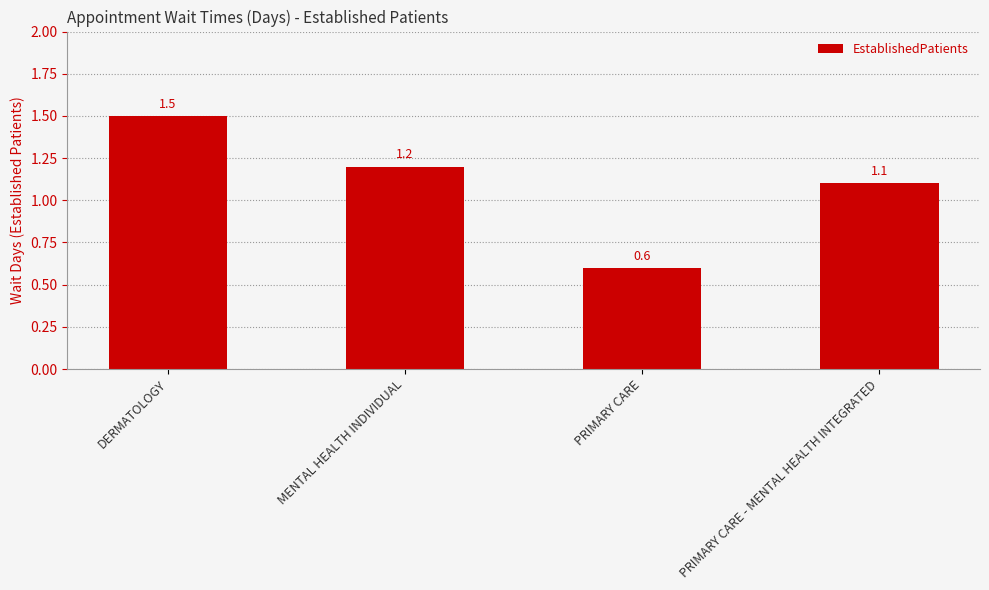

What is the sum of the values at PRIMARY CARE - MENTAL HEALTH INTEGRATED and MENTAL HEALTH INDIVIDUAL?

2.3